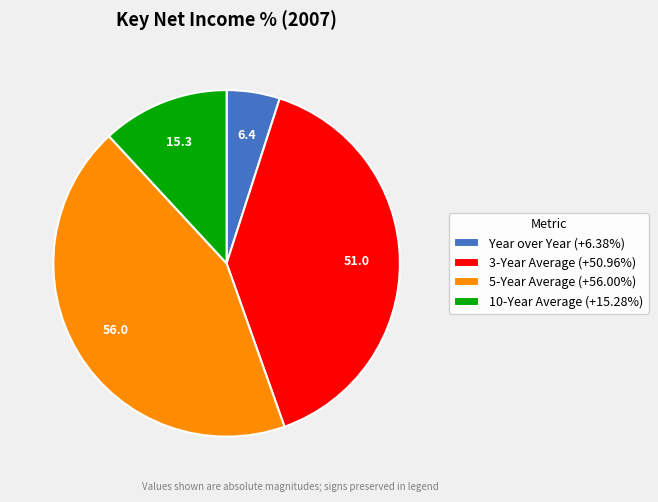

Count the number of slices in the pie.

4